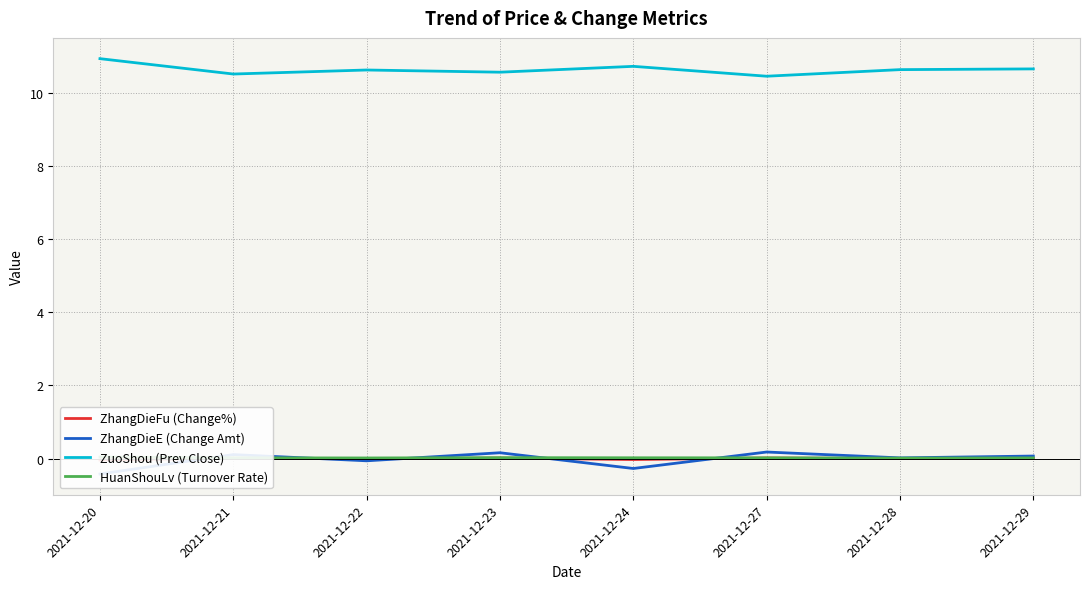

At 2021-12-22, list the series in order from largest to smallest.

ZuoShou (Prev Close), HuanShouLv (Turnover Rate), ZhangDieFu (Change%), ZhangDieE (Change Amt)